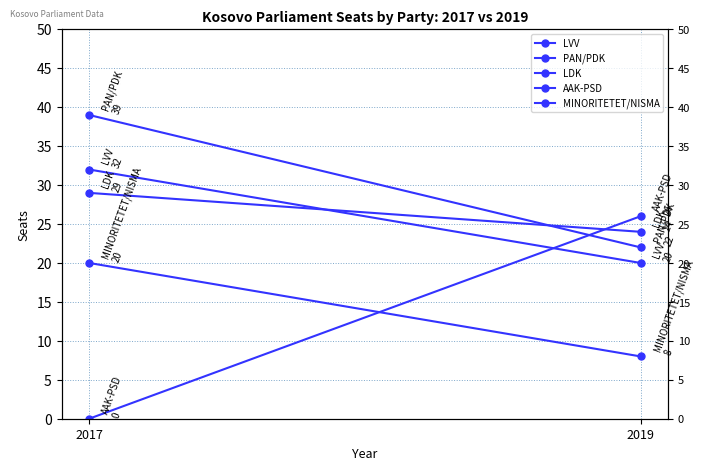

Reading left to right, list all the values displayed in this chart.

LVV: 2017=32	2019=20
PAN/PDK: 2017=39	2019=22
LDK: 2017=29	2019=24
AAK-PSD: 2017=0	2019=26
MINORITETET/NISMA: 2017=20	2019=8